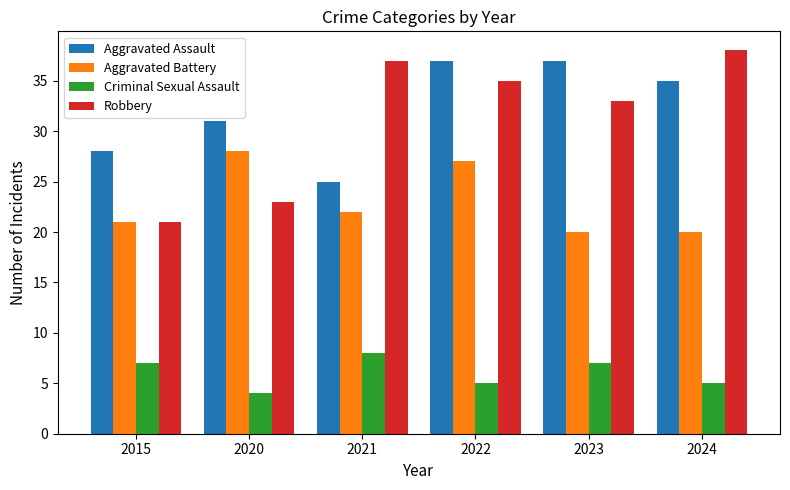

What value does the Aggravated Battery series have at 2020?

28